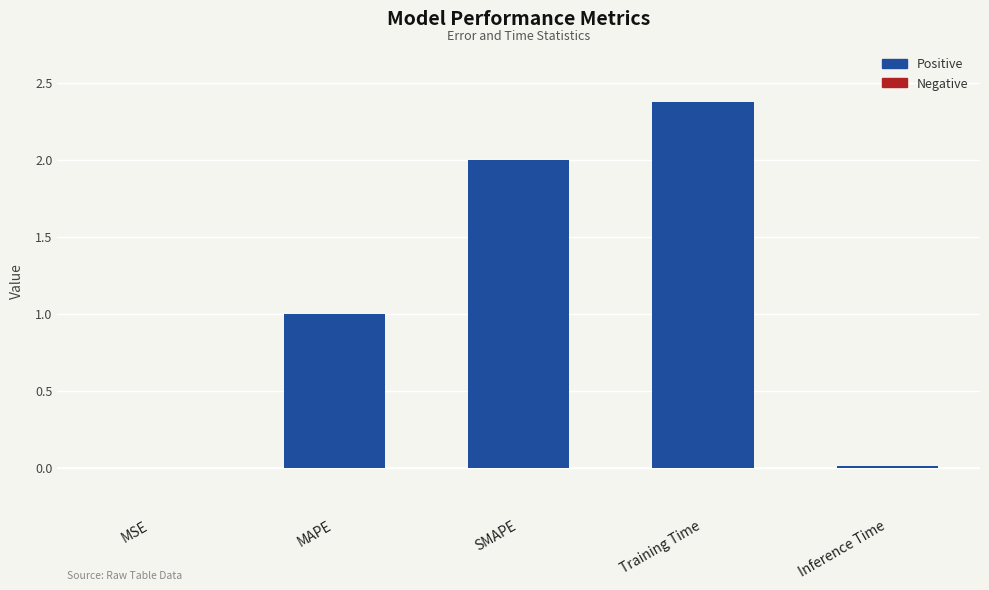

What is the maximum value shown in the chart?

2.4